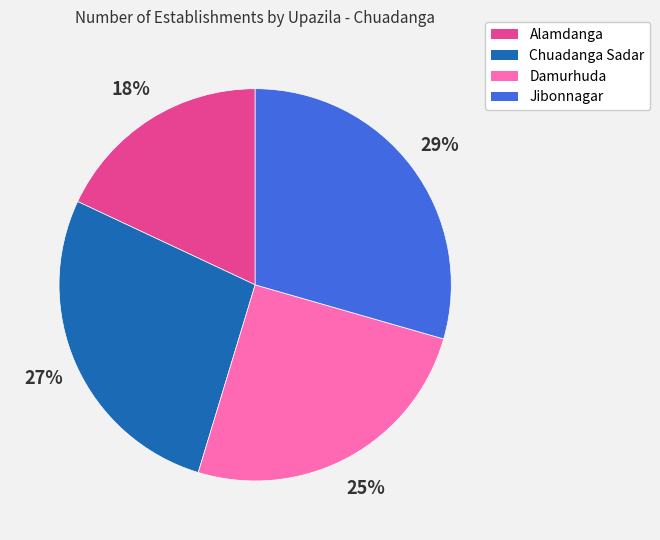

How many slices are in this pie chart?

4